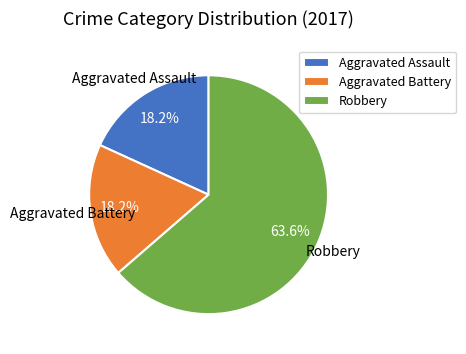

Does any single category account for the majority?

Yes